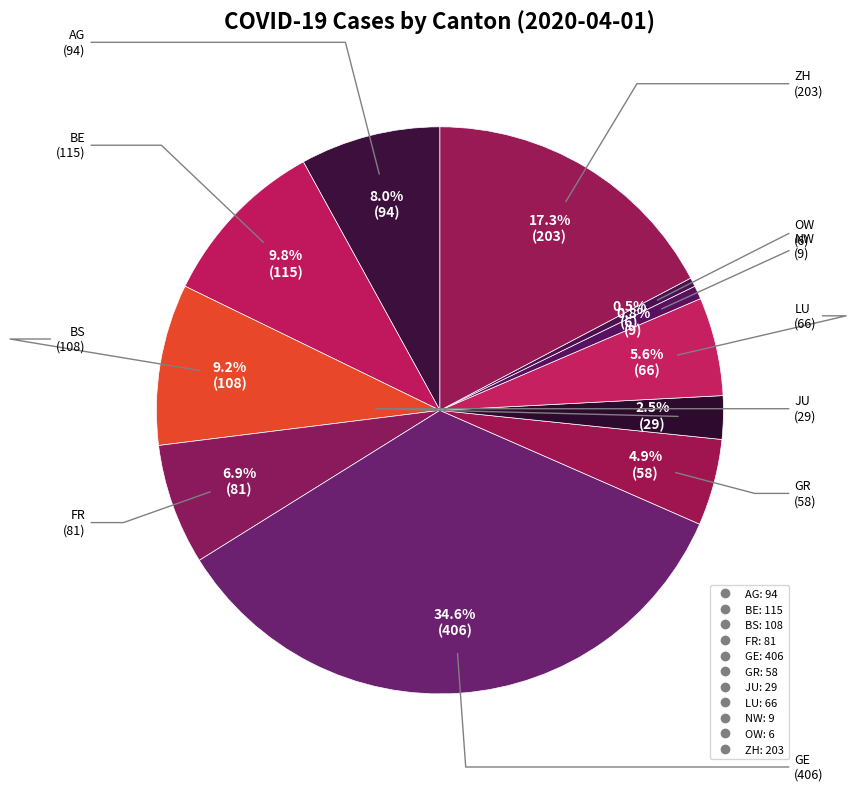

Count the number of slices in the pie.

11